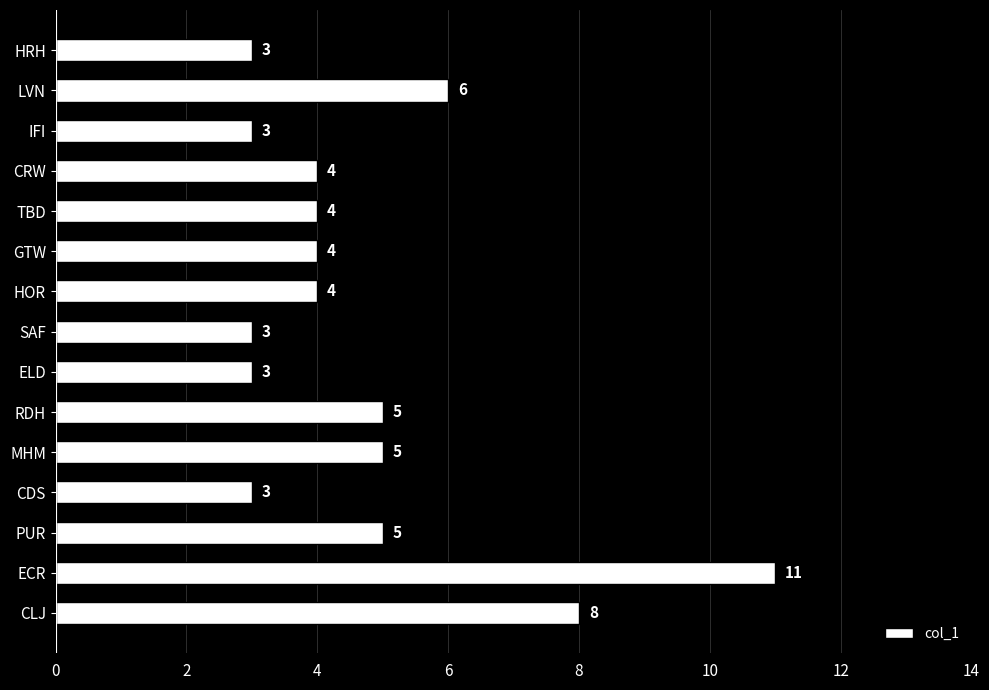

What is the maximum value shown in the chart?

11